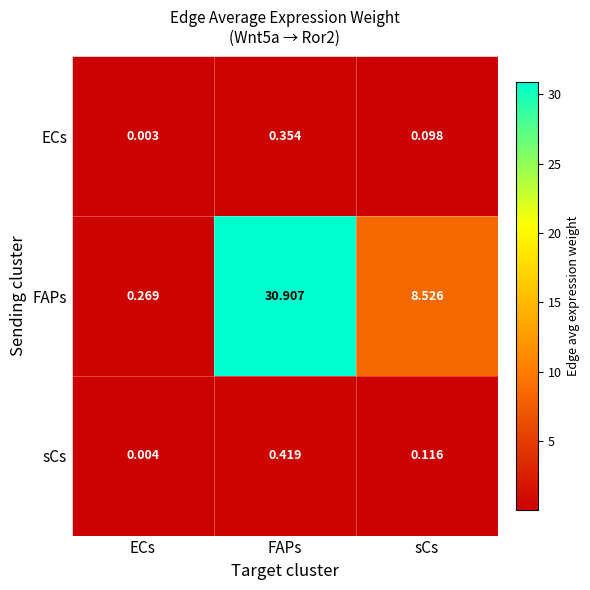

Count the number of categories in the chart.

3